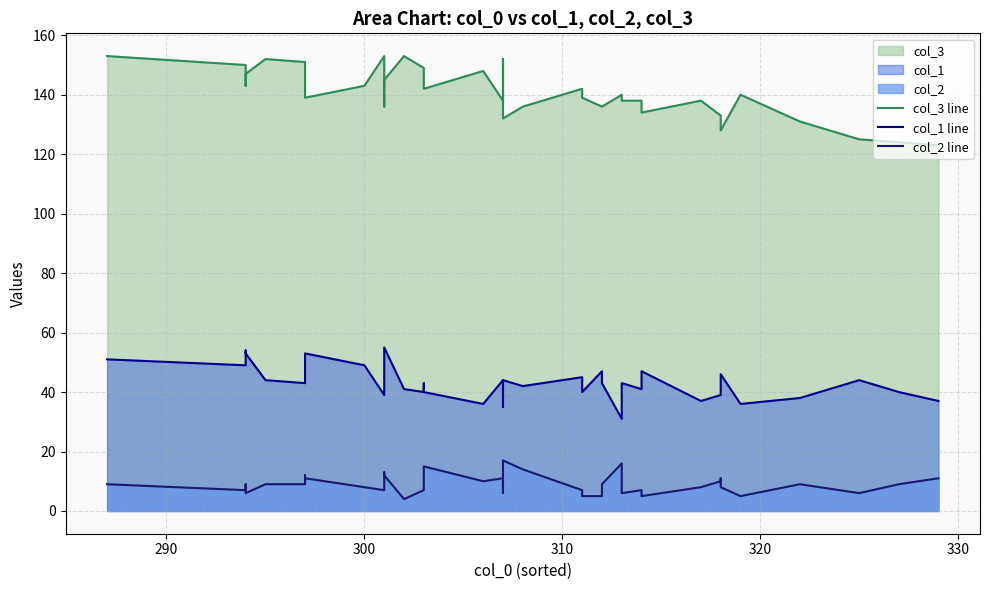

True or false: col_2 line and col_3 line cross at least once.

False